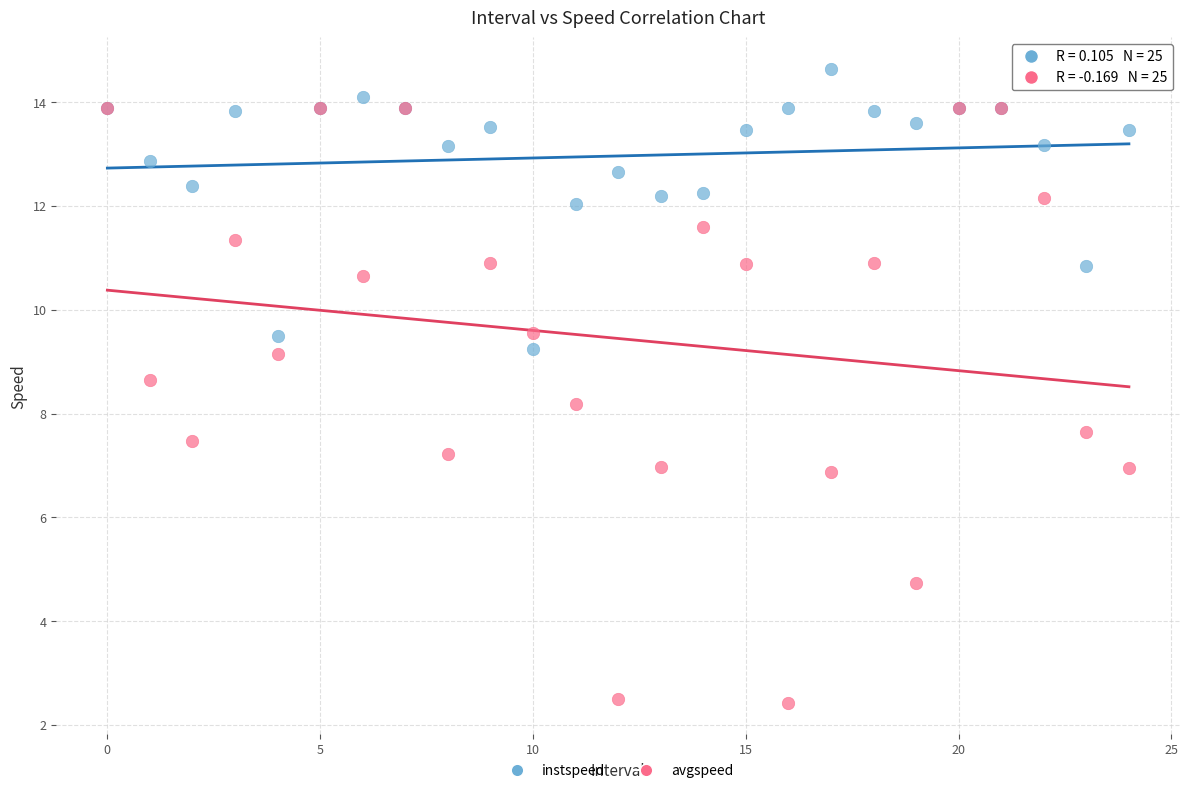

Which series contains the lowest Y value?

avgspeed